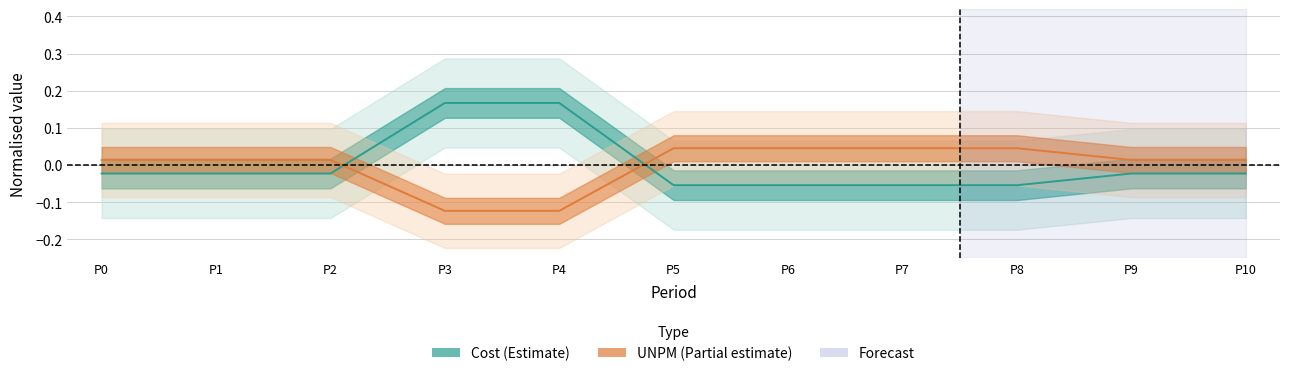

After their last crossing, which series has the higher values: UNPM or Cost?

UNPM